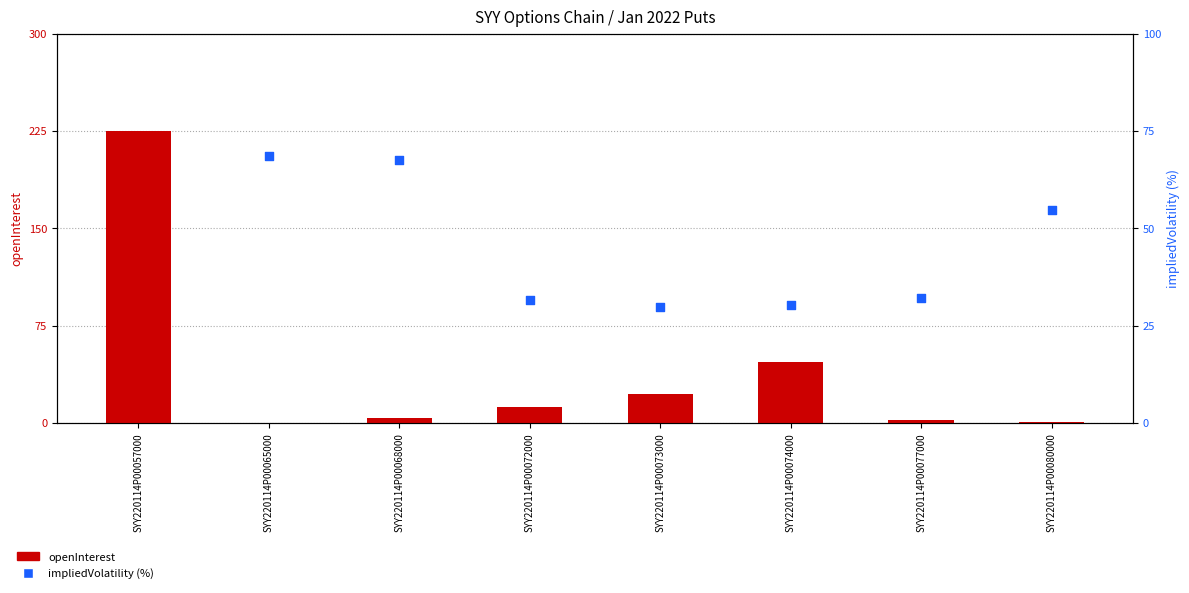

Which series contains the lowest Y value?

openInterest